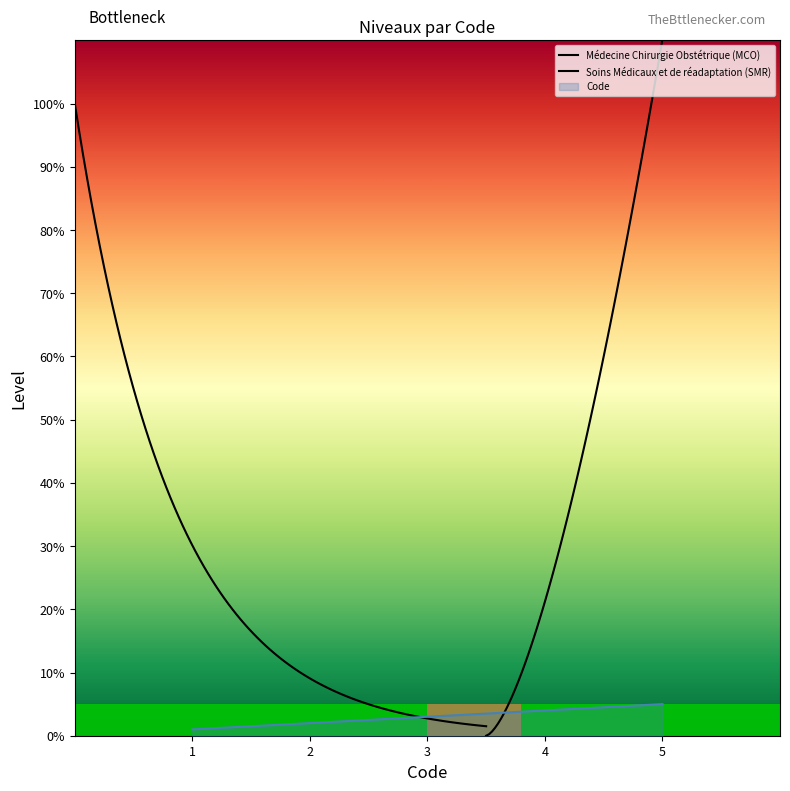

Is it true that Code equals 5 at 5?

True